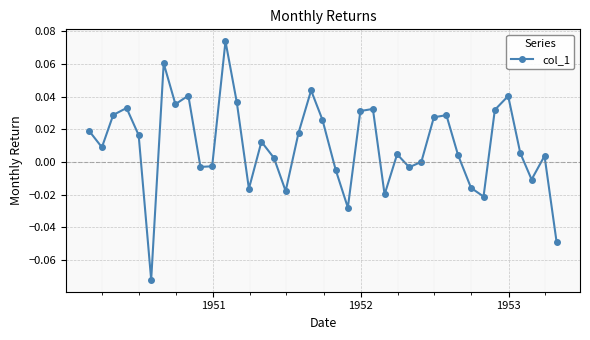

How many series are shown in this chart?

1